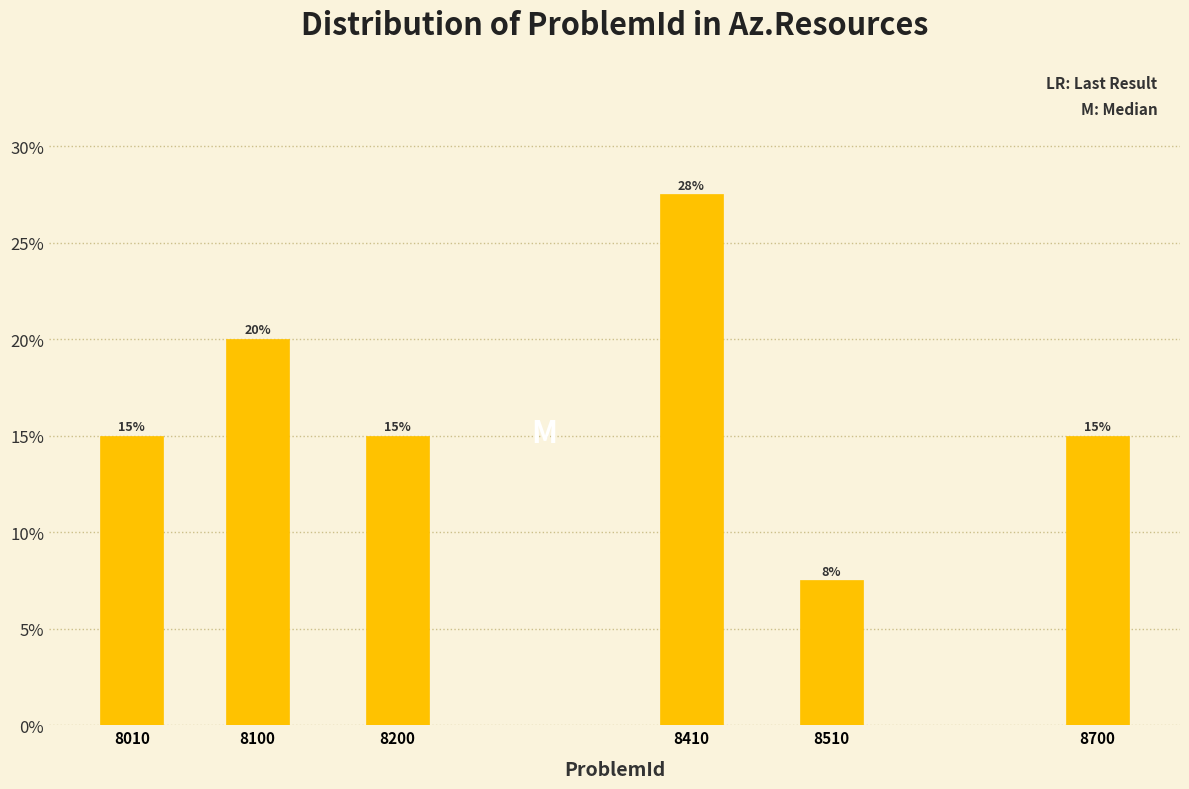

What is the value of the 1st bar from the left?

15.0